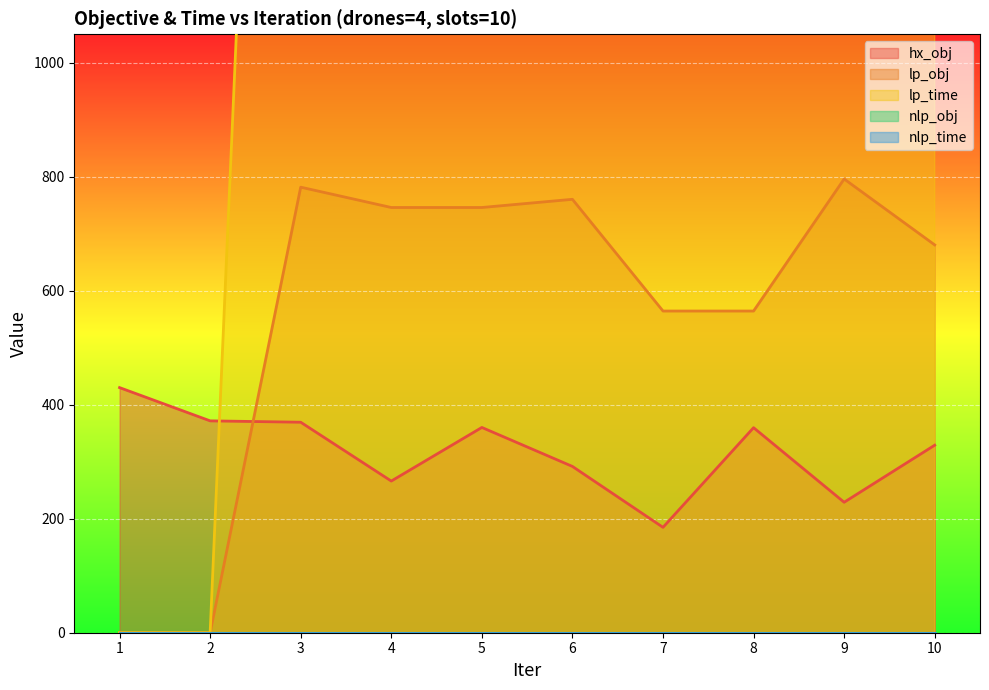

Reading left to right, list all the values displayed in this chart.

hx_obj: 430.1	371.7	369.3	266.1	360.2	291.8	184.9	359.8	228.9	329.1
lp_obj: 0.0	0.0	781.8	746.1	746.1	760.5	564.4	564.4	796.1	680.5
lp_time: 0.0	0.0	3629.0	3634.3	3634.3	3650.7	3610.0	3610.0	3633.5	3641.3